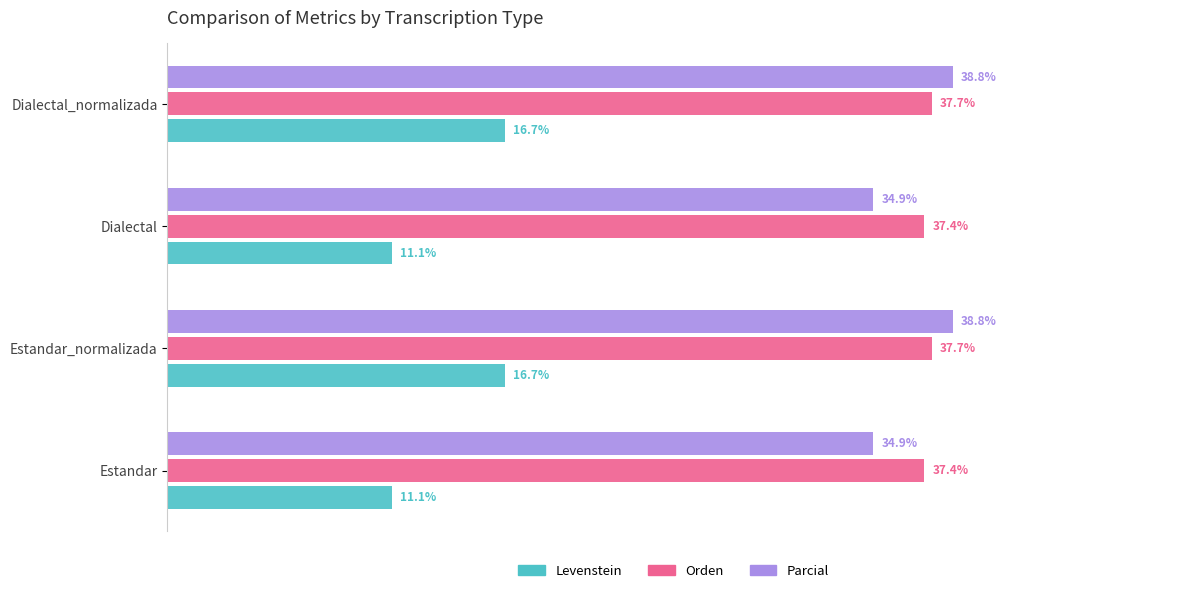

What are all the series names shown in the legend?

Levenstein, Orden, Parcial